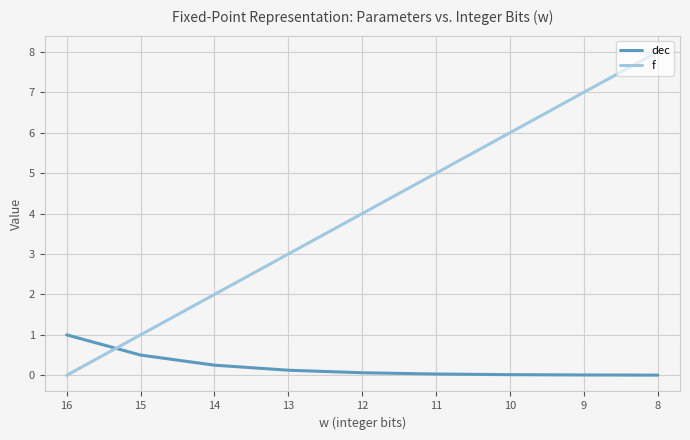

How many intersections are there between f and dec?

1